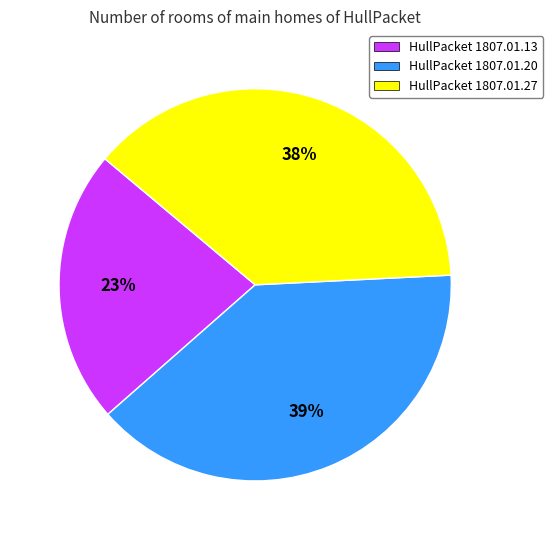

Combined, do HullPacket 1807.01.27 and HullPacket 1807.01.20 account for over 50%?

Yes